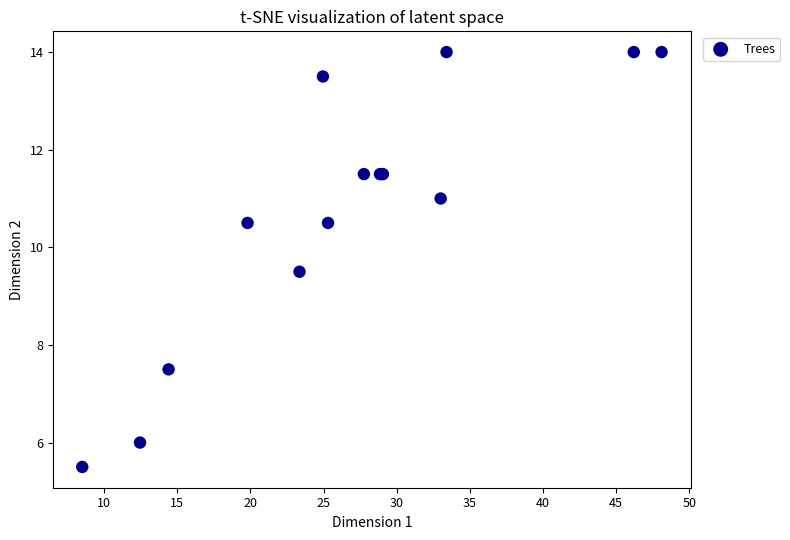

What Y value in the scatter plot is closest to 9?

9.5